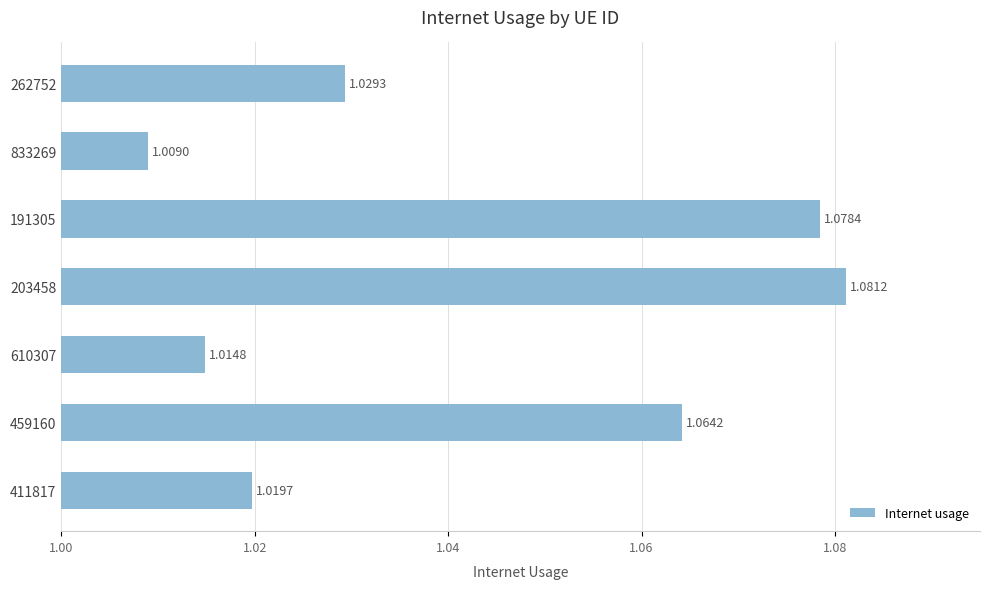

What is the sum of all values?

7.3